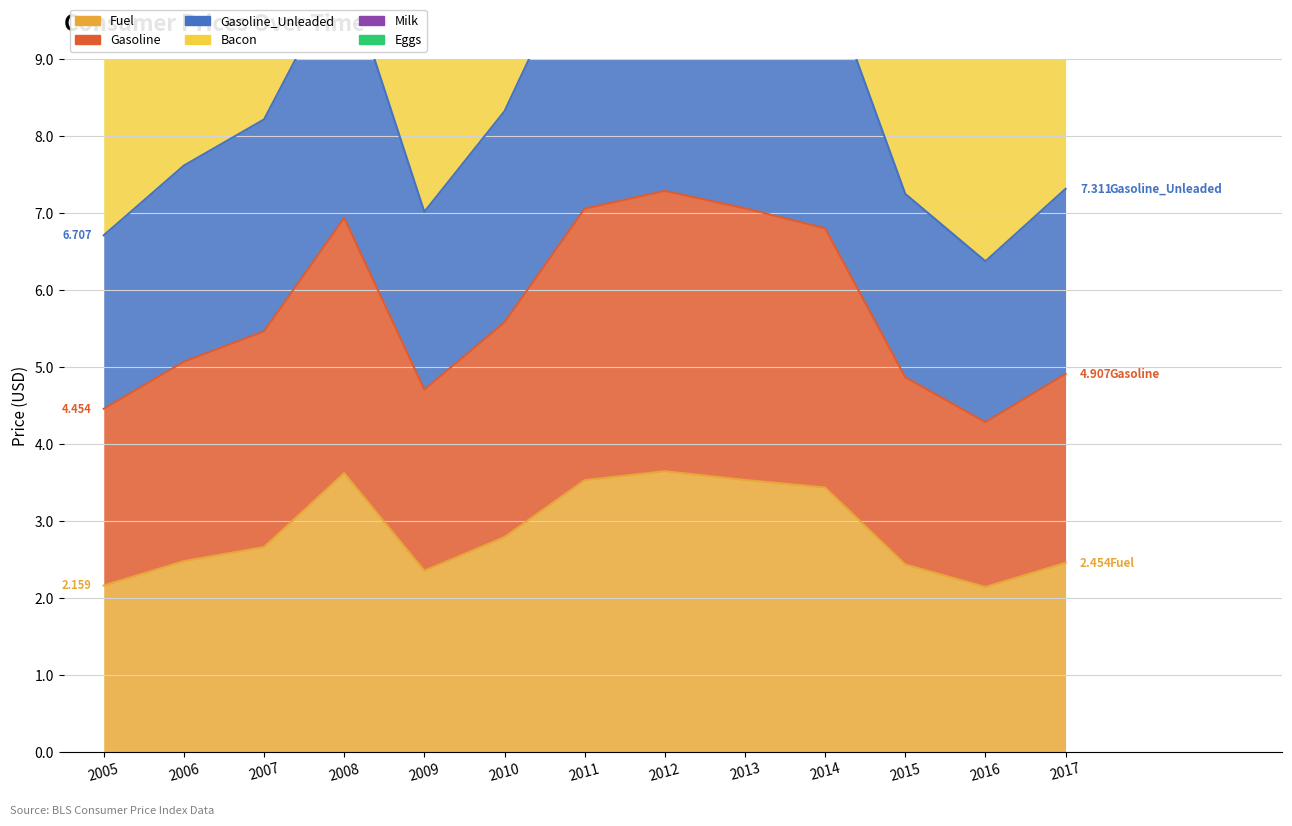

Between 2005 and 2011, which series saw the biggest shift?

Gasoline